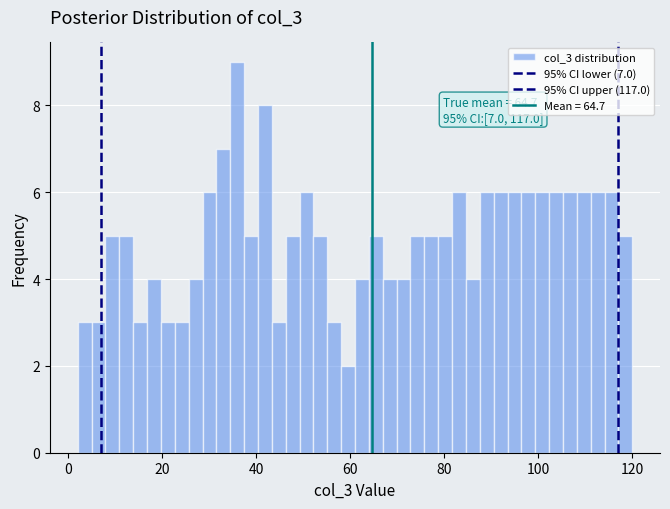

Around what value on the x-axis is the tallest bar? Give the approximate position of its centre, as read against the axis.

36